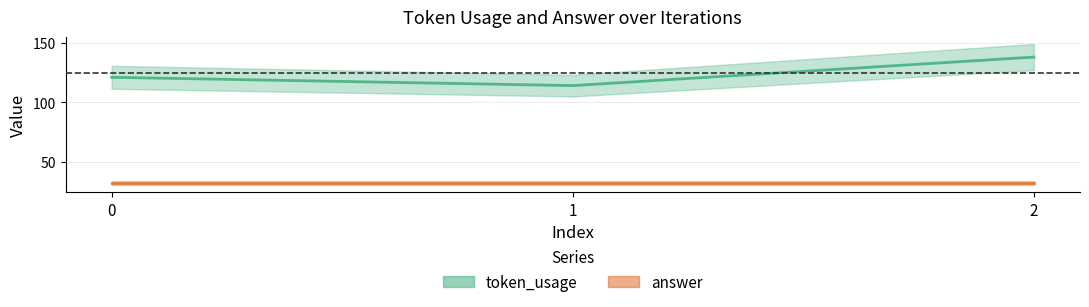

List the labels in order of value, largest first.

2, 0, 1